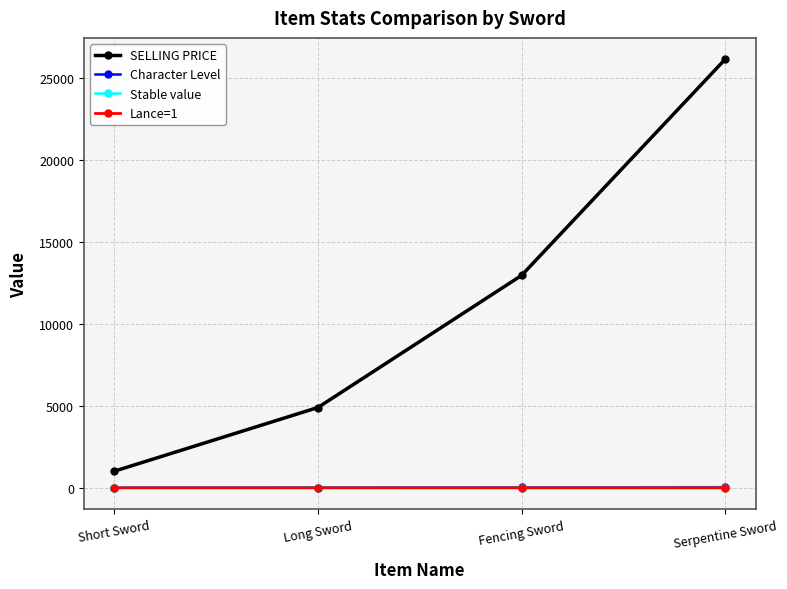

True or false: Stable value and SELLING PRICE cross at least once.

False